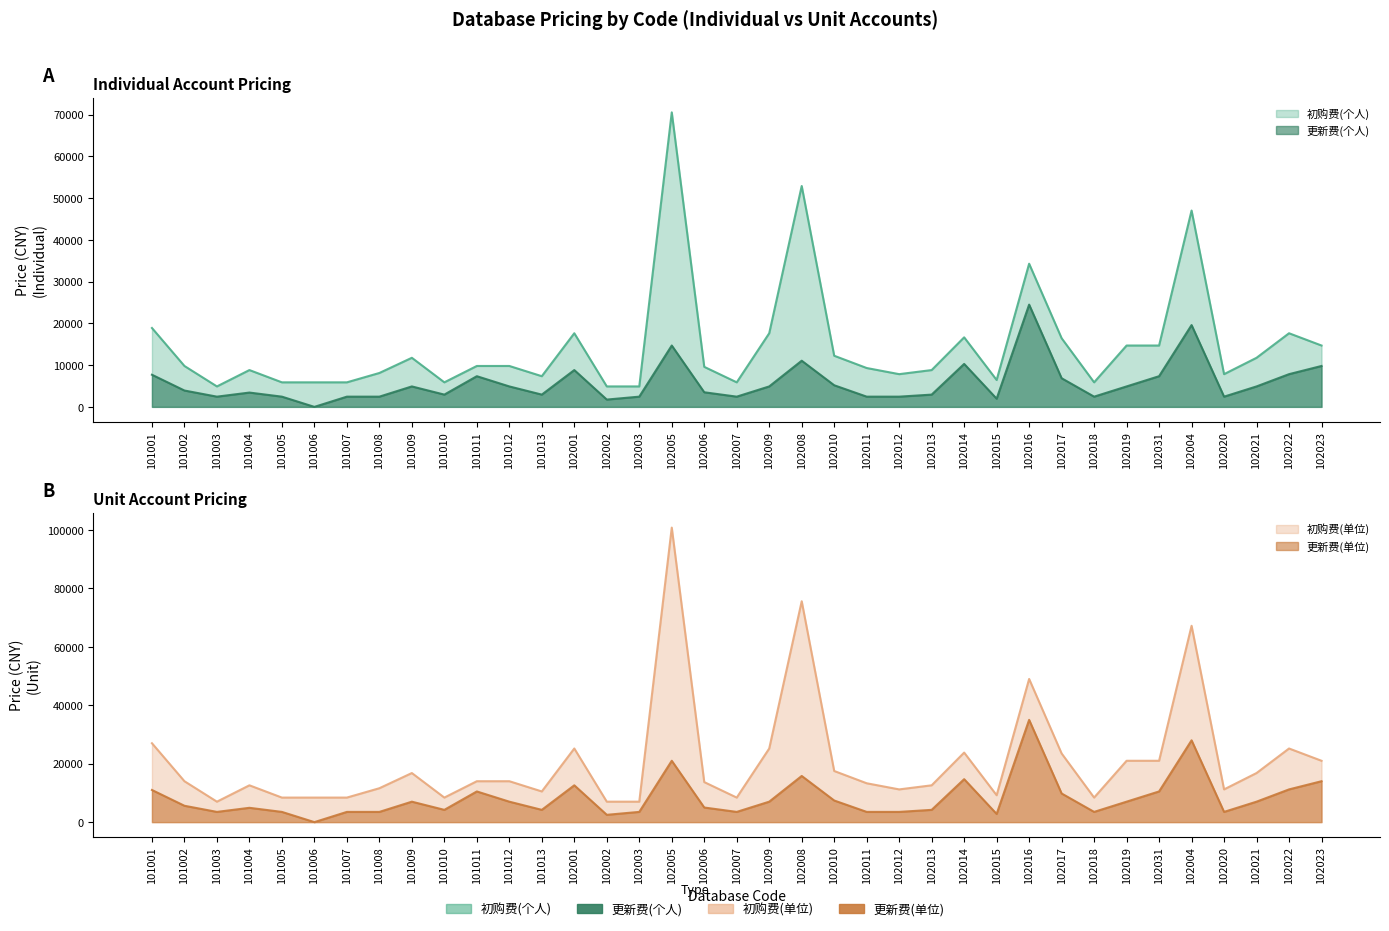

Does the chart display data point markers on the line(s)?

No